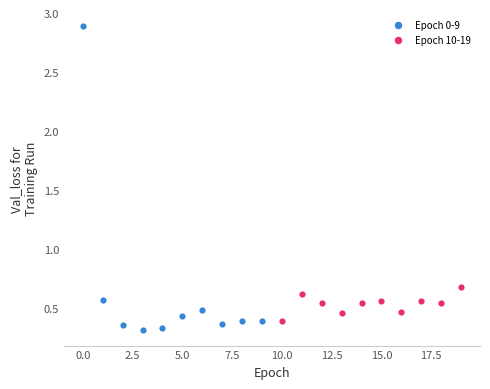

Which series has the widest spread of Y values?

Epoch 0-9